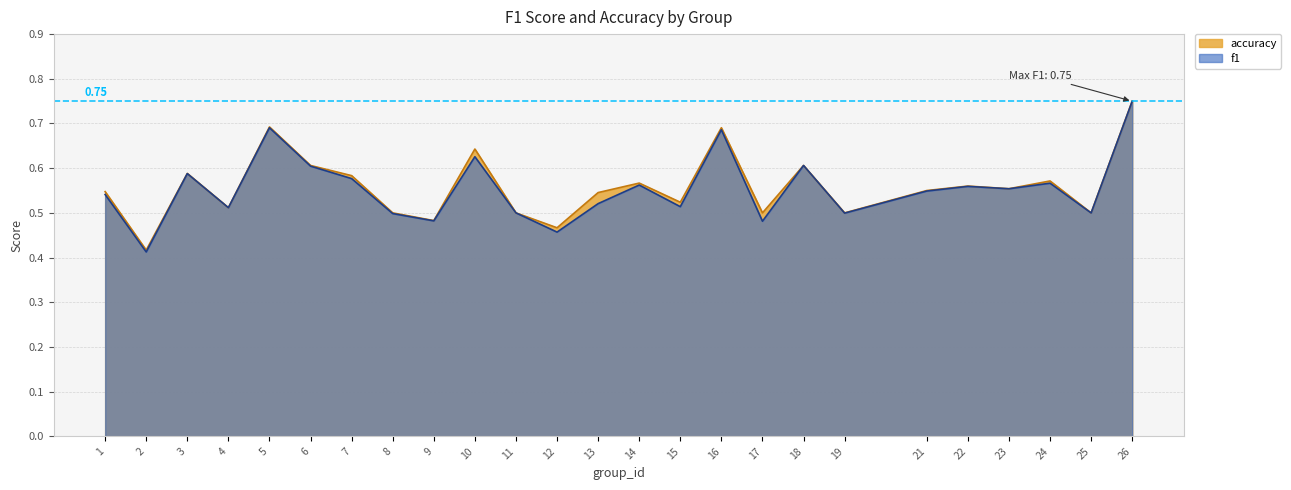

How many accuracy values are between 0 and 1?

25